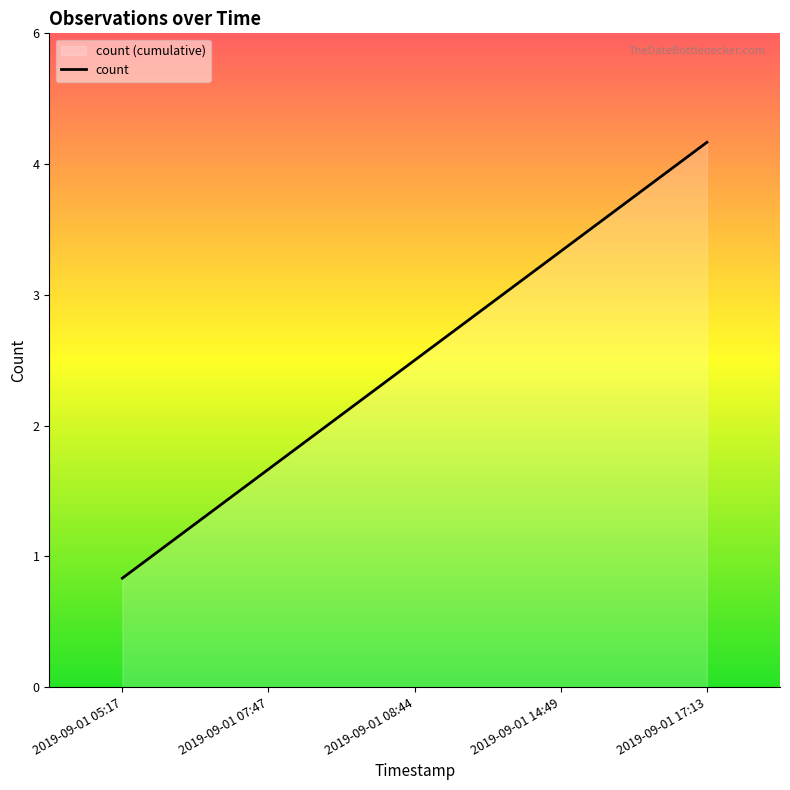

True or false: there are more than 1 points higher than both neighbors.

False